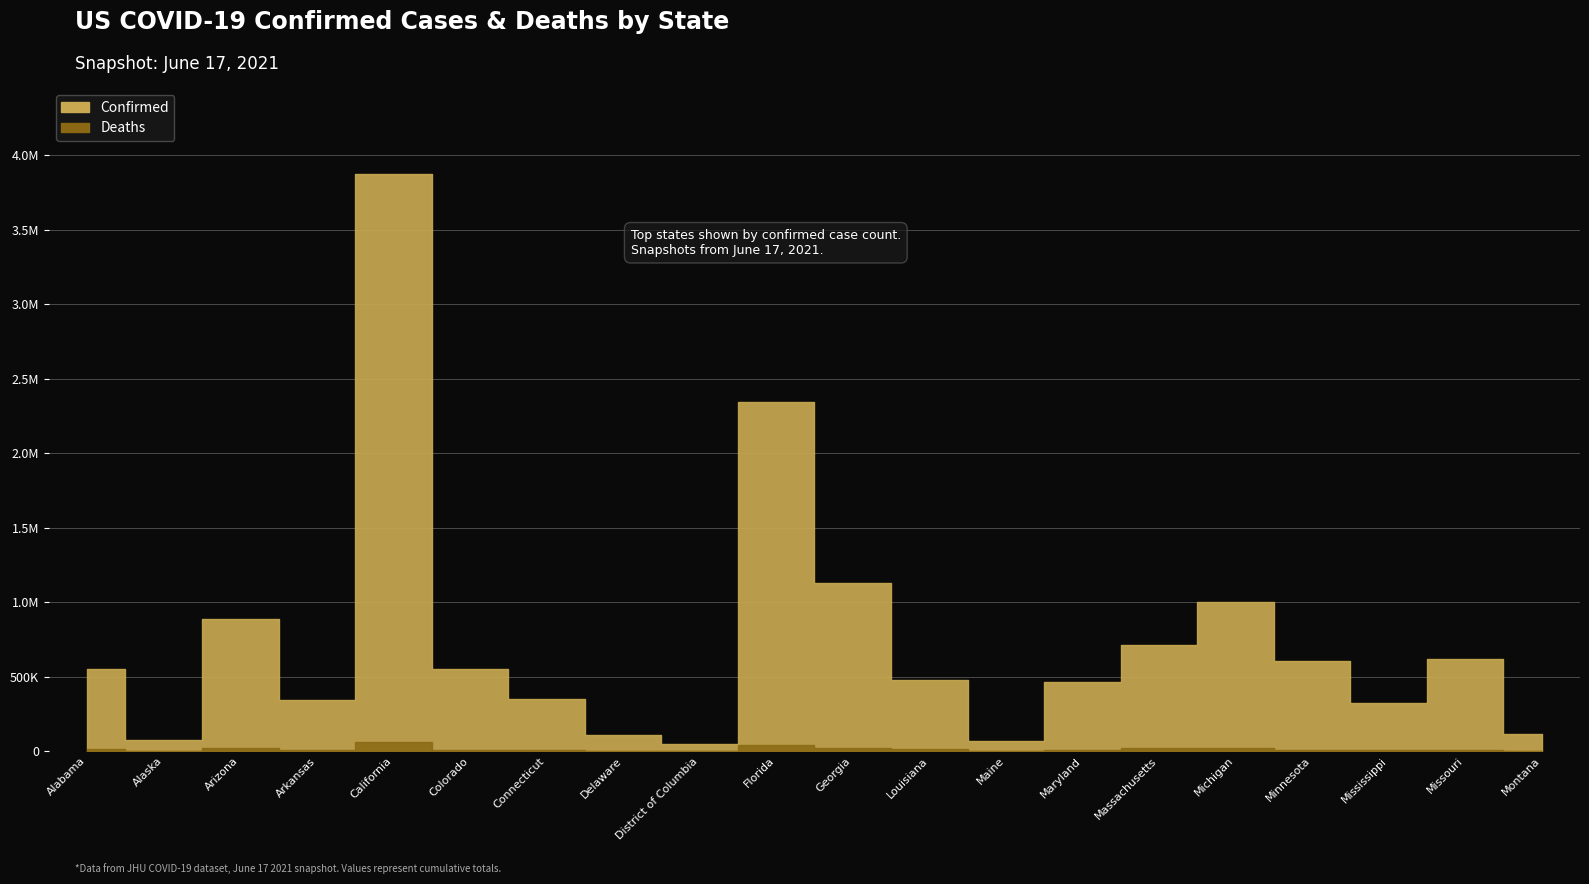

Which series has the largest total across all categories?

Confirmed